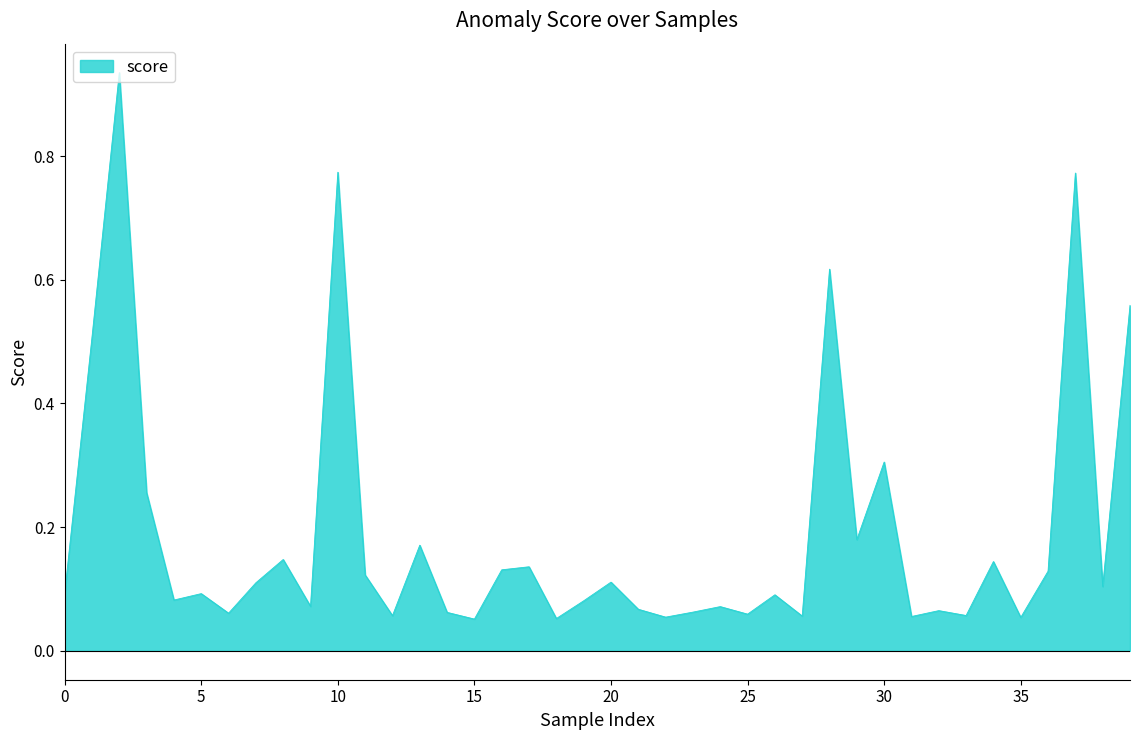

Does the chart have visible grid lines?

No